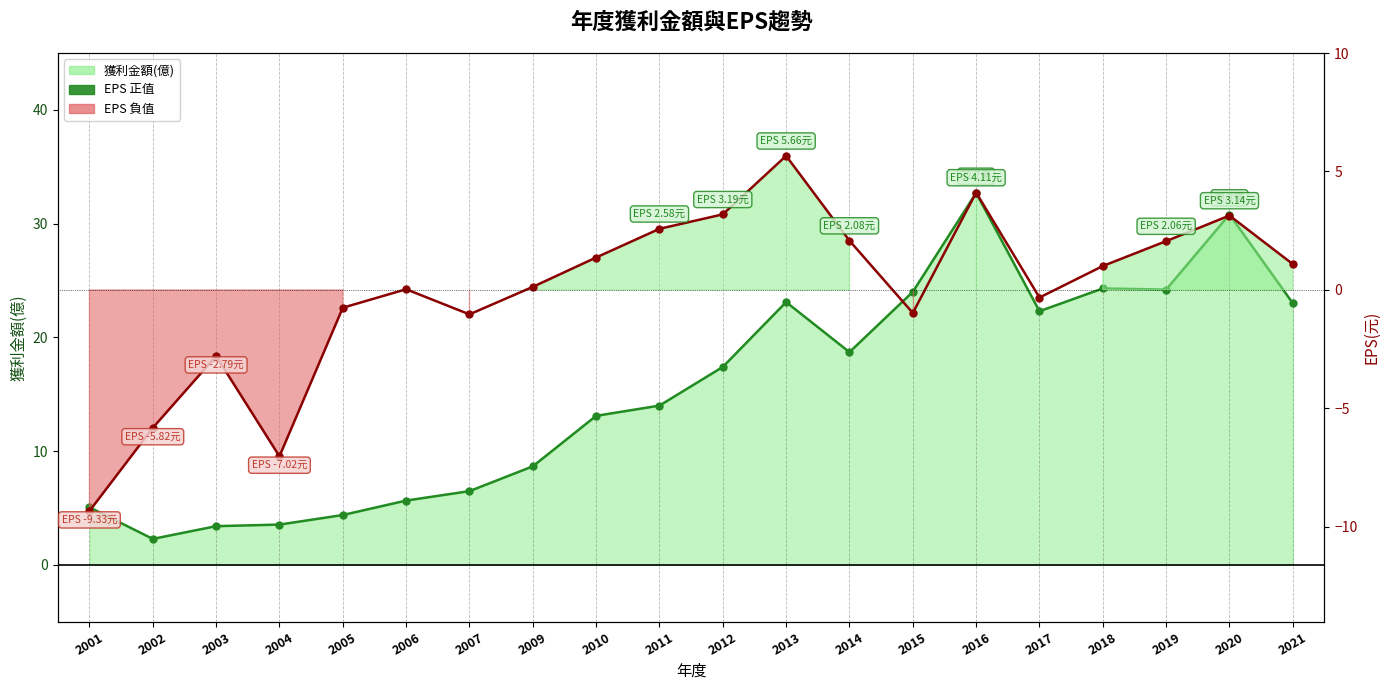

What is the difference between the second highest and second lowest values in the EPS(元) series?

11.1